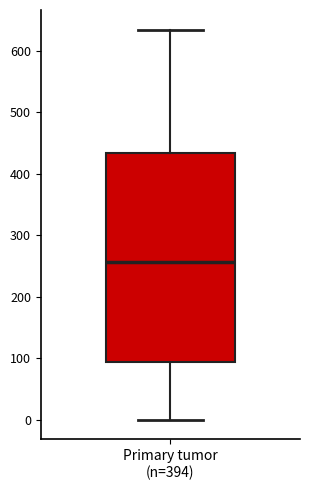

Where does the median line of the box for Primary tumor (n=394) sit on the y-axis? The values are not printed on the chart, so give them approximately, as read against the axis.

260